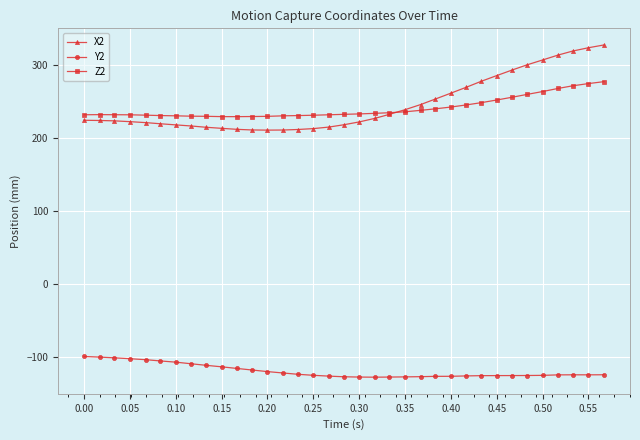

How many lines are shown in the chart?

3